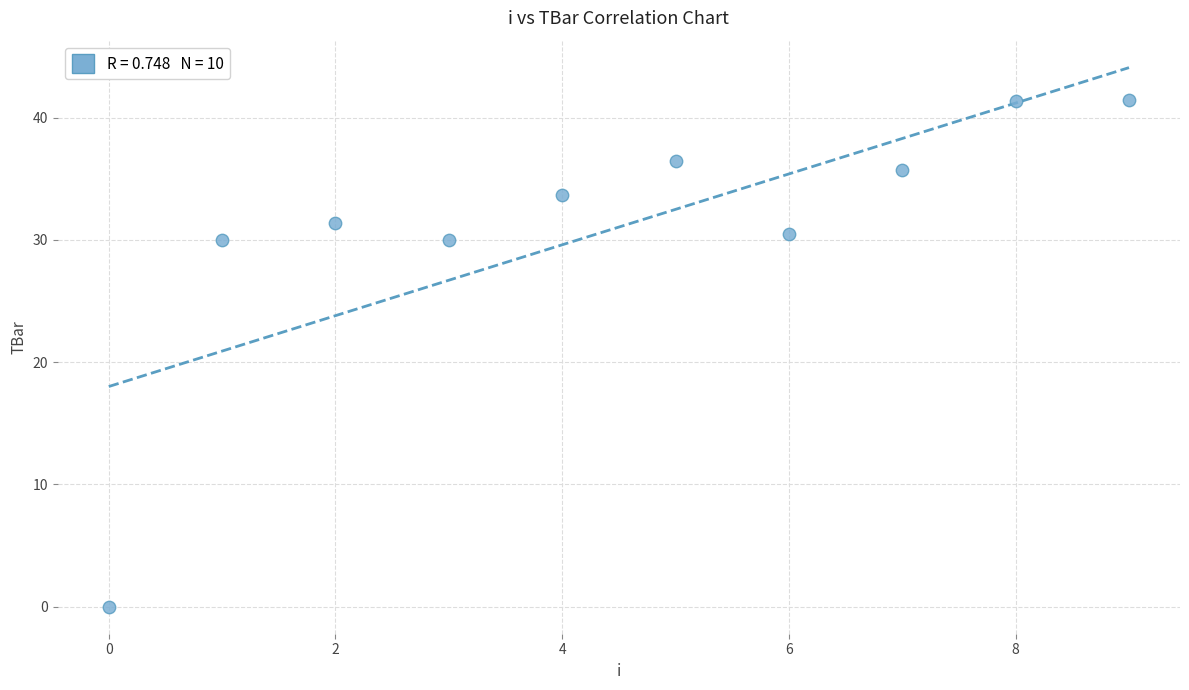

What is the average Y value?

31.1